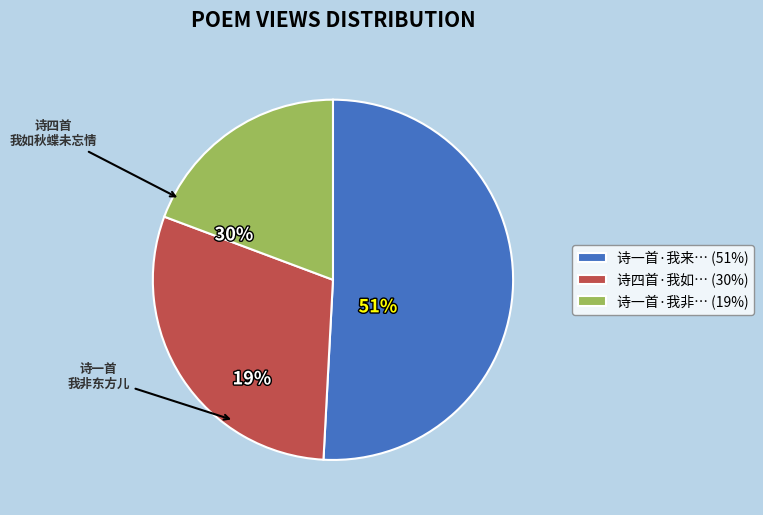

Which slice is the largest?

诗一首·我来自北几千里